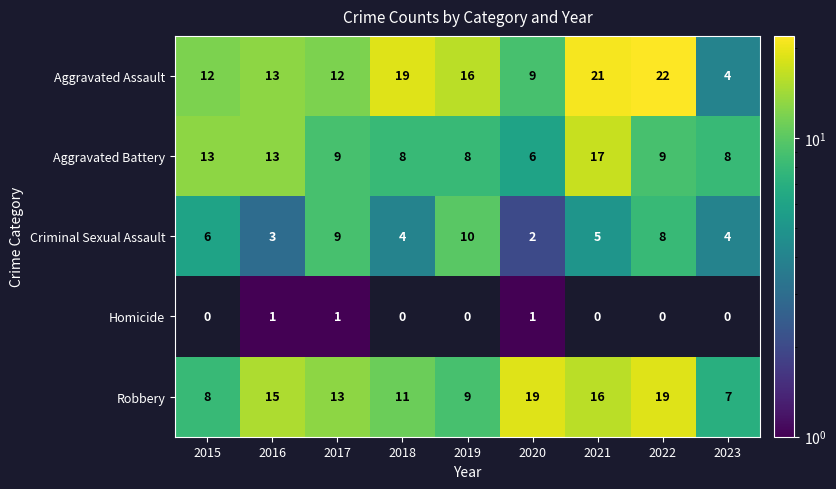

At how many categories does at least one series exceed 2?

9